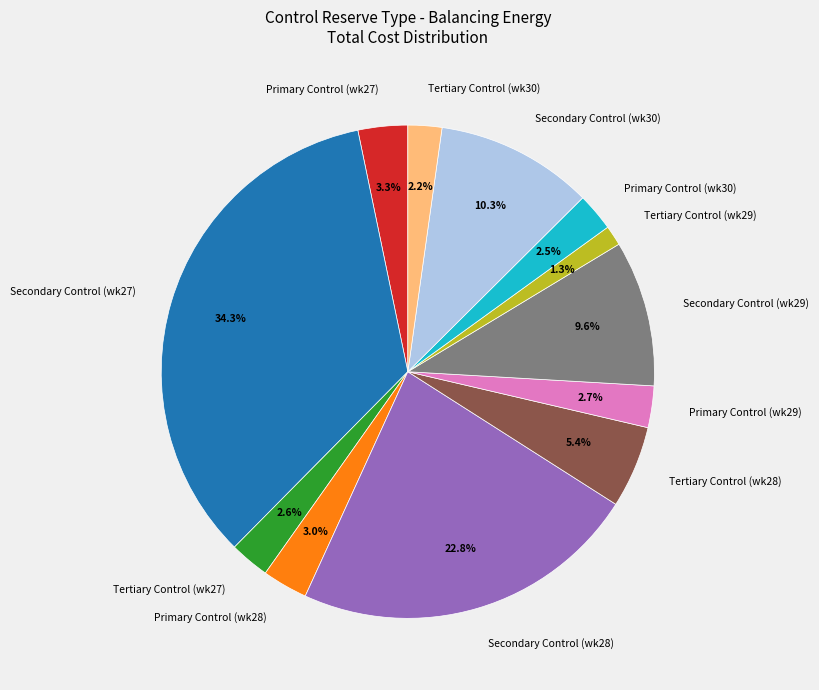

Is there any slice that represents more than half of the pie?

No